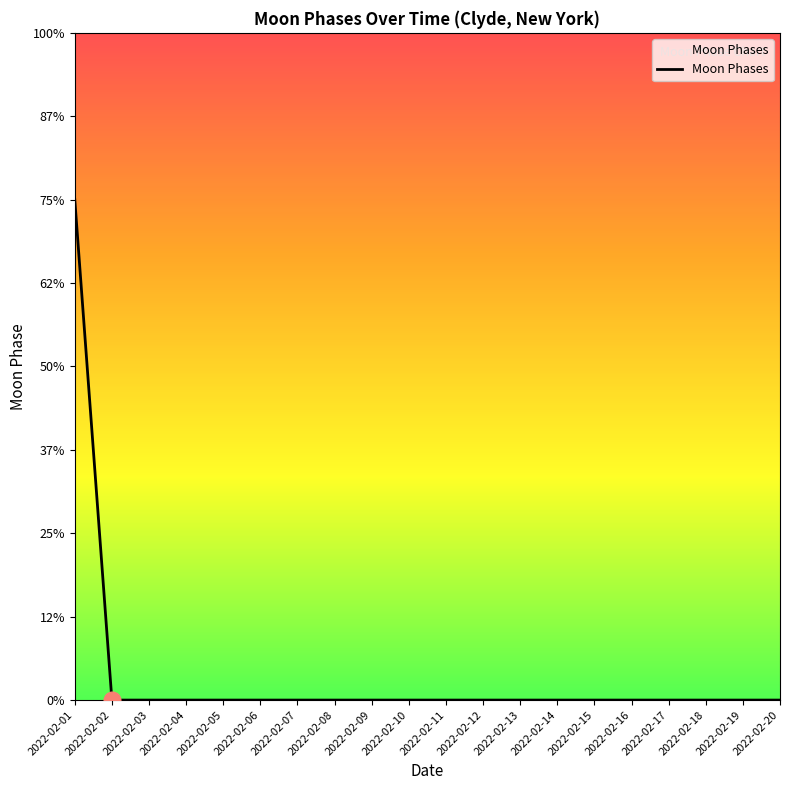

Reading left to right, list all the values displayed in this chart.

2022-02-01=3	2022-02-02=0	2022-02-03=0	2022-02-04=0	2022-02-05=0	2022-02-06=0	2022-02-07=0	2022-02-08=0	2022-02-09=0	2022-02-10=0	2022-02-11=0	2022-02-12=0	2022-02-13=0	2022-02-14=0	2022-02-15=0	2022-02-16=0	2022-02-17=0	2022-02-18=0	2022-02-19=0	2022-02-20=0